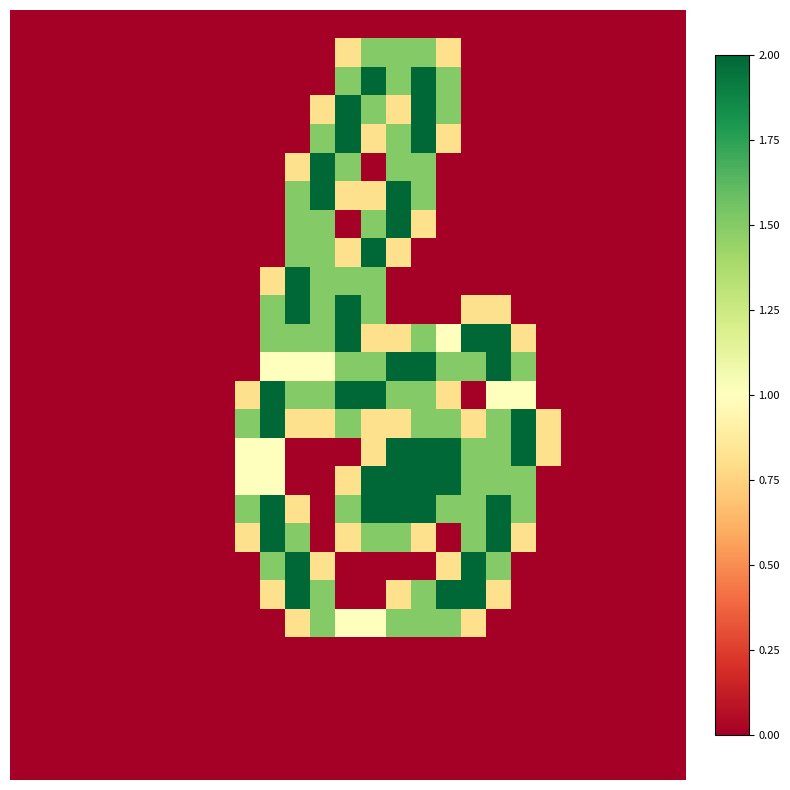

What is the maximum value shown in the chart?

2.0